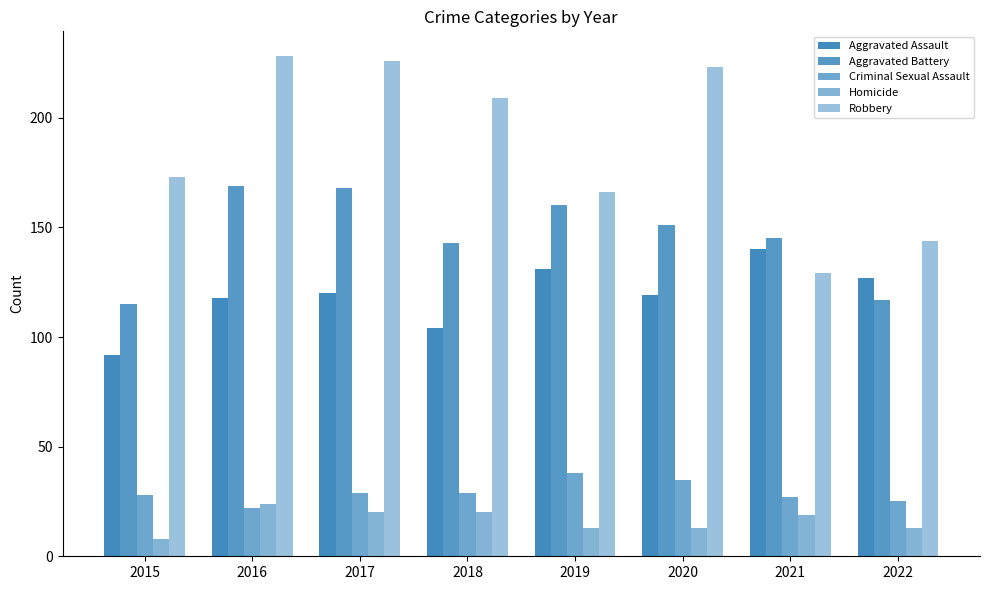

How many series are shown in this chart?

5